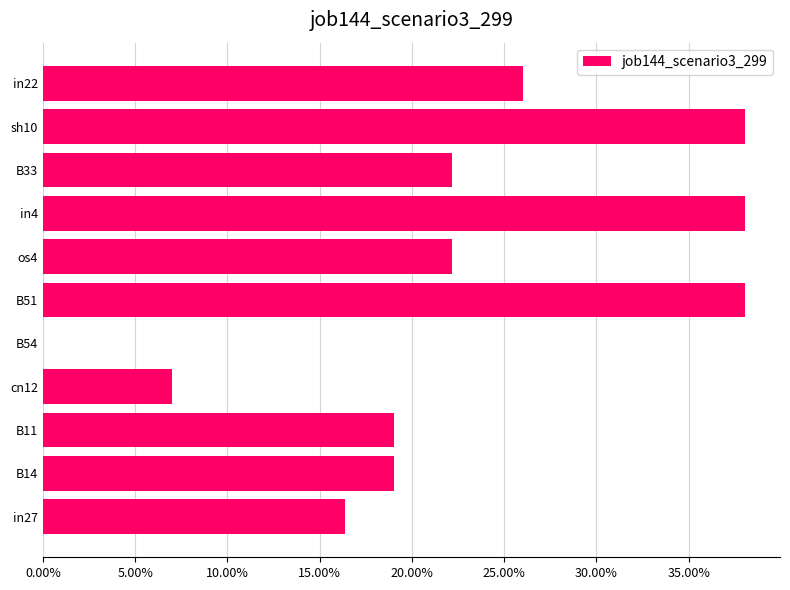

Where is the data nearest to the value 0?

B54